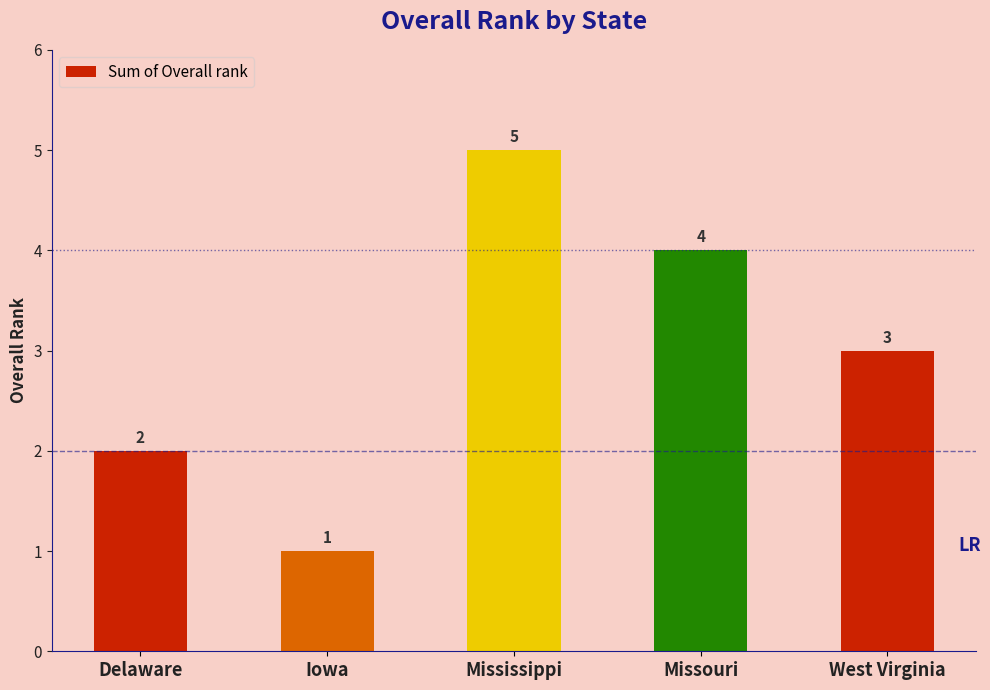

Is it true that the value at Delaware is 3?

False